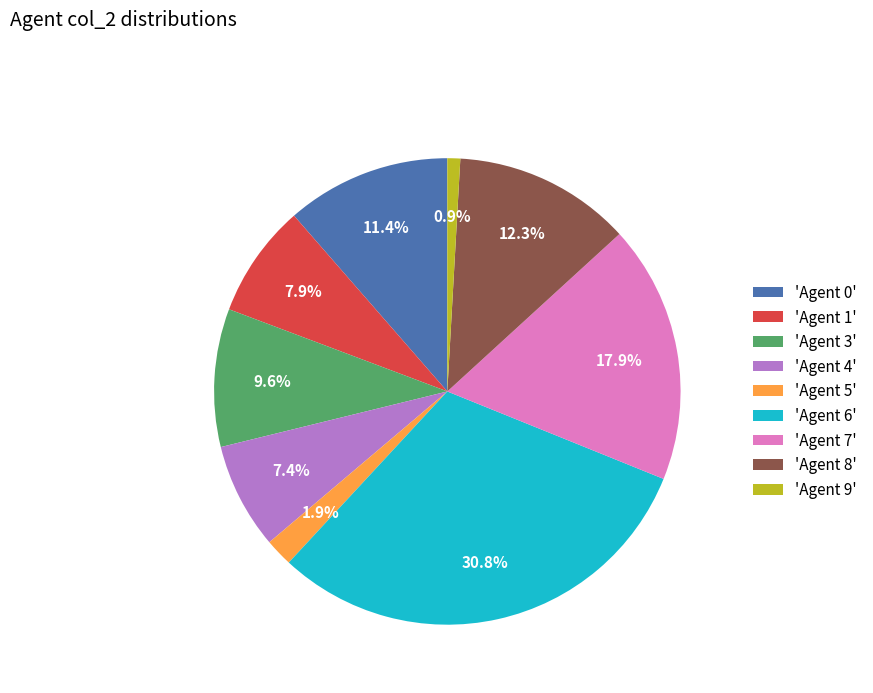

Rank the categories by value from lowest to highest.

'Agent 9', 'Agent 5', 'Agent 4', 'Agent 1', 'Agent 3', 'Agent 0', 'Agent 8', 'Agent 7', 'Agent 6'